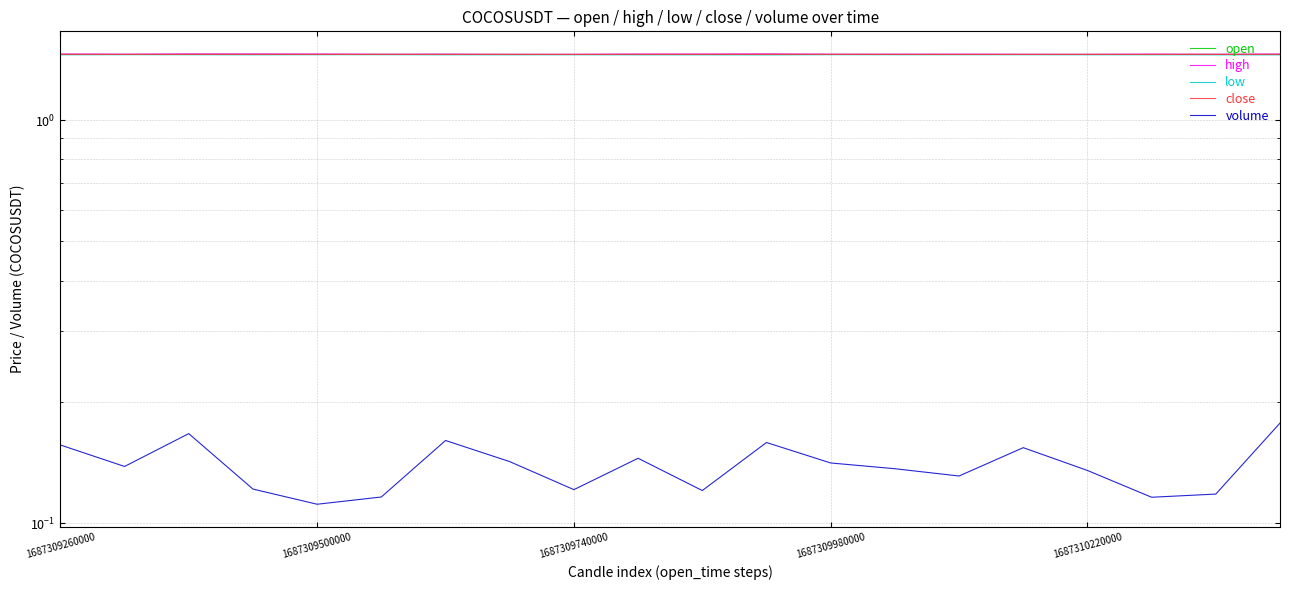

Count the high values in the range 1 to 2.

20